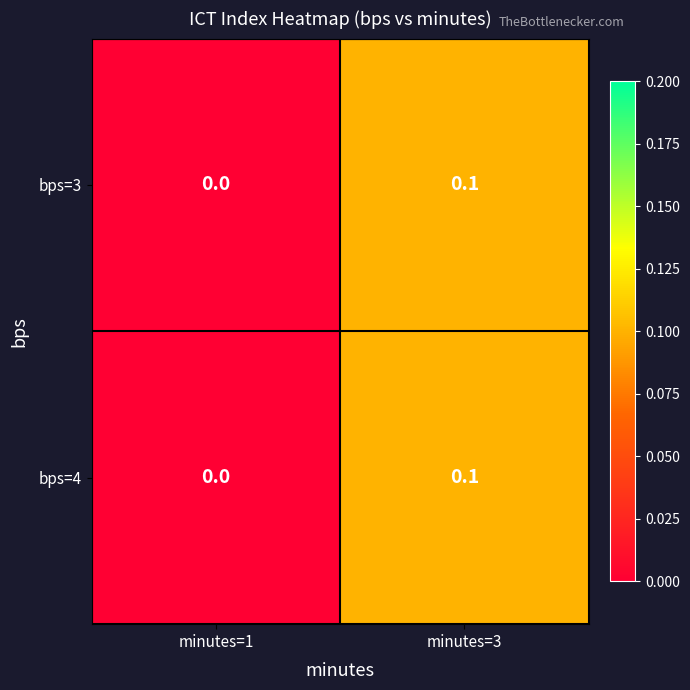

List the labels in order of bps=3 value, smallest first.

minutes=1, minutes=3